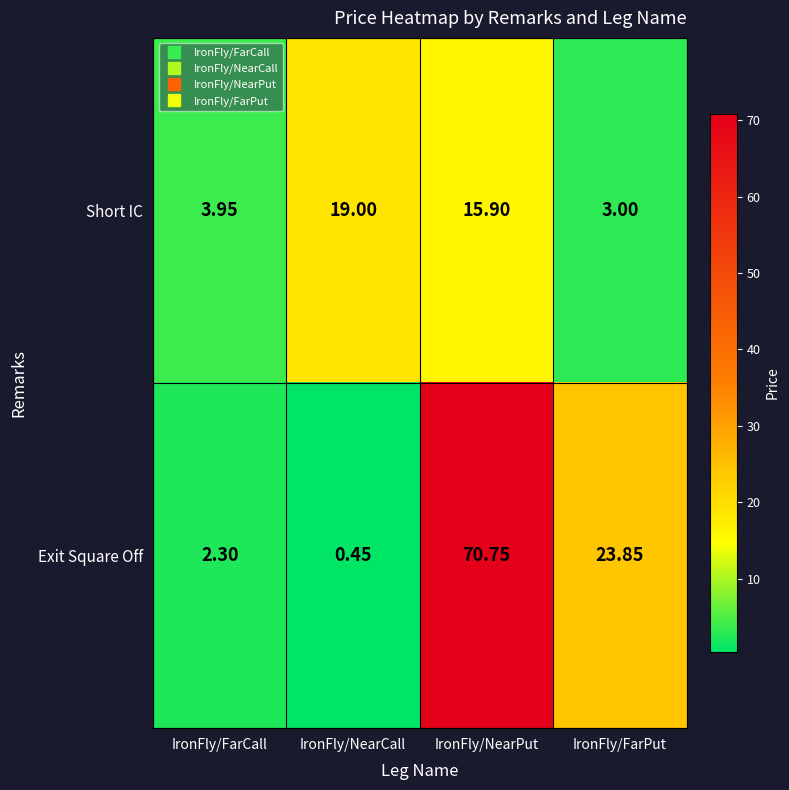

At which category is the sum across all series the highest?

IronFly/NearPut